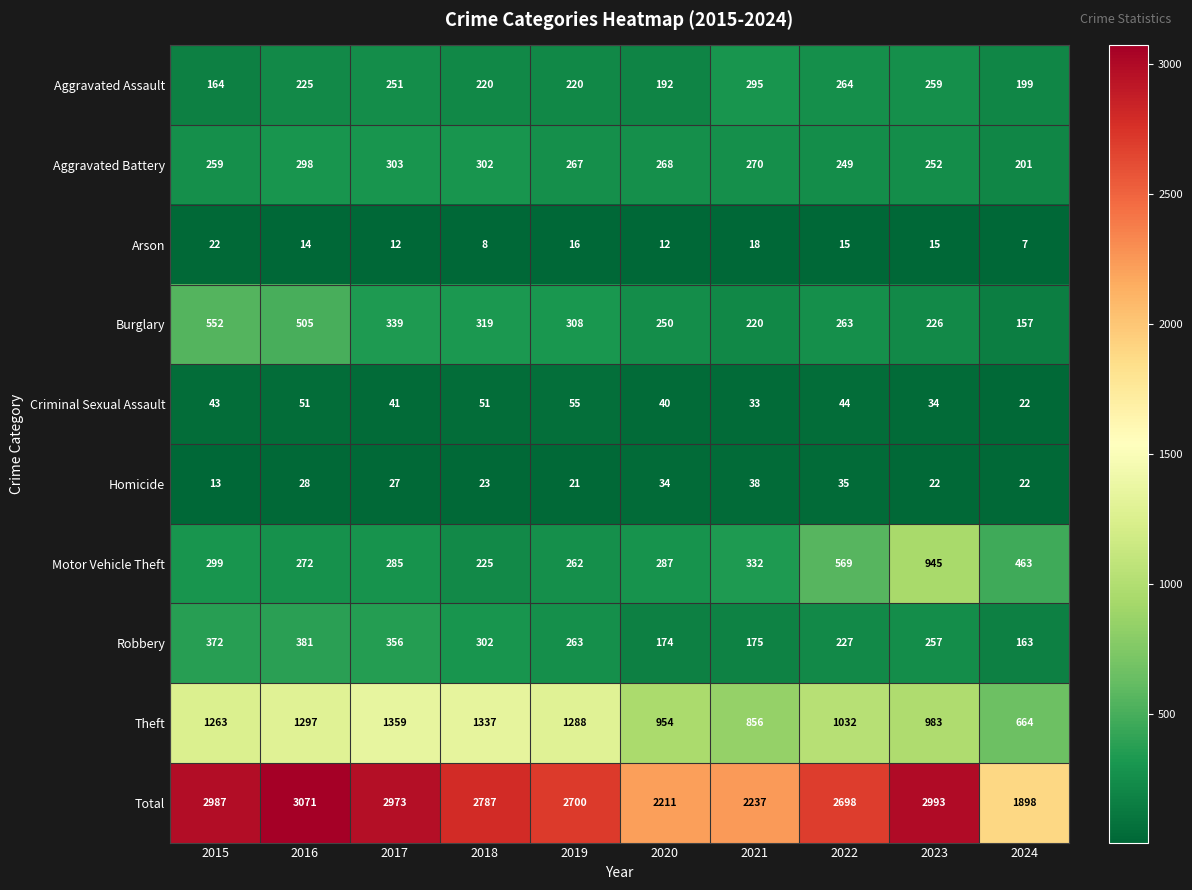

Which series has the largest total across all categories?

Total